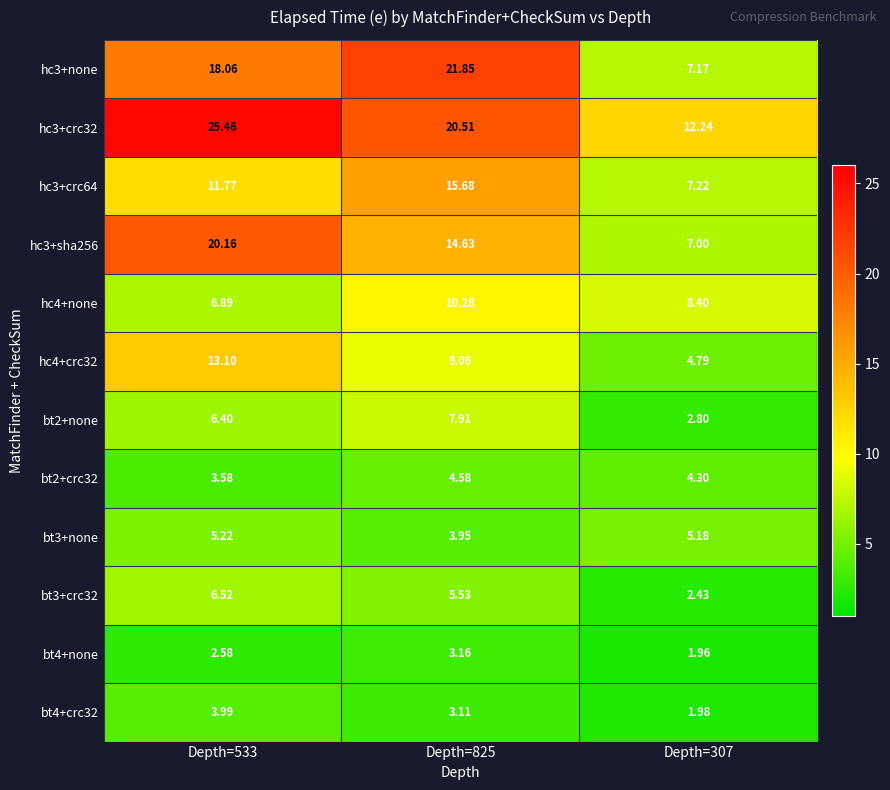

Reading left to right, list all the values displayed in this chart.

hc3+none: Depth=533=18.1	Depth=825=21.9	Depth=307=7.2
hc3+crc32: Depth=533=25.5	Depth=825=20.5	Depth=307=12.2
hc3+crc64: Depth=533=11.8	Depth=825=15.7	Depth=307=7.2
hc3+sha256: Depth=533=20.2	Depth=825=14.6	Depth=307=7.0
hc4+none: Depth=533=6.9	Depth=825=10.3	Depth=307=8.4
hc4+crc32: Depth=533=13.1	Depth=825=9.1	Depth=307=4.8
bt2+none: Depth=533=6.4	Depth=825=7.9	Depth=307=2.8
bt2+crc32: Depth=533=3.6	Depth=825=4.6	Depth=307=4.3
bt3+none: Depth=533=5.2	Depth=825=4.0	Depth=307=5.2
bt3+crc32: Depth=533=6.5	Depth=825=5.5	Depth=307=2.4
bt4+none: Depth=533=2.6	Depth=825=3.2	Depth=307=2.0
bt4+crc32: Depth=533=4.0	Depth=825=3.1	Depth=307=2.0